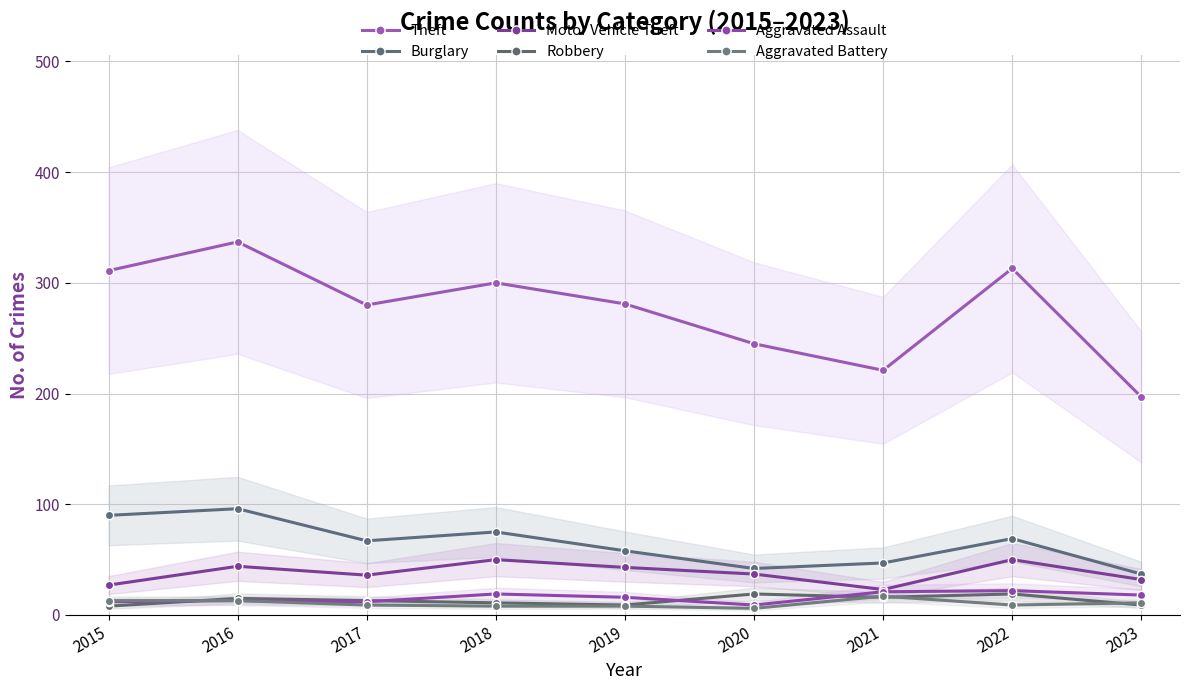

Count the number of categories in the chart.

9